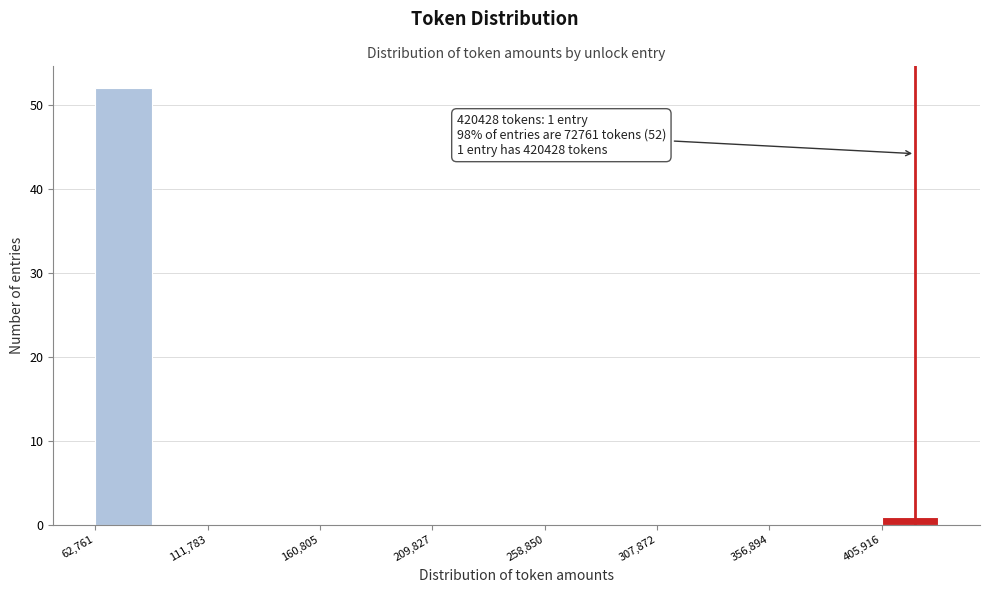

Which range on the x-axis has the tallest bar?

65000 to 85000